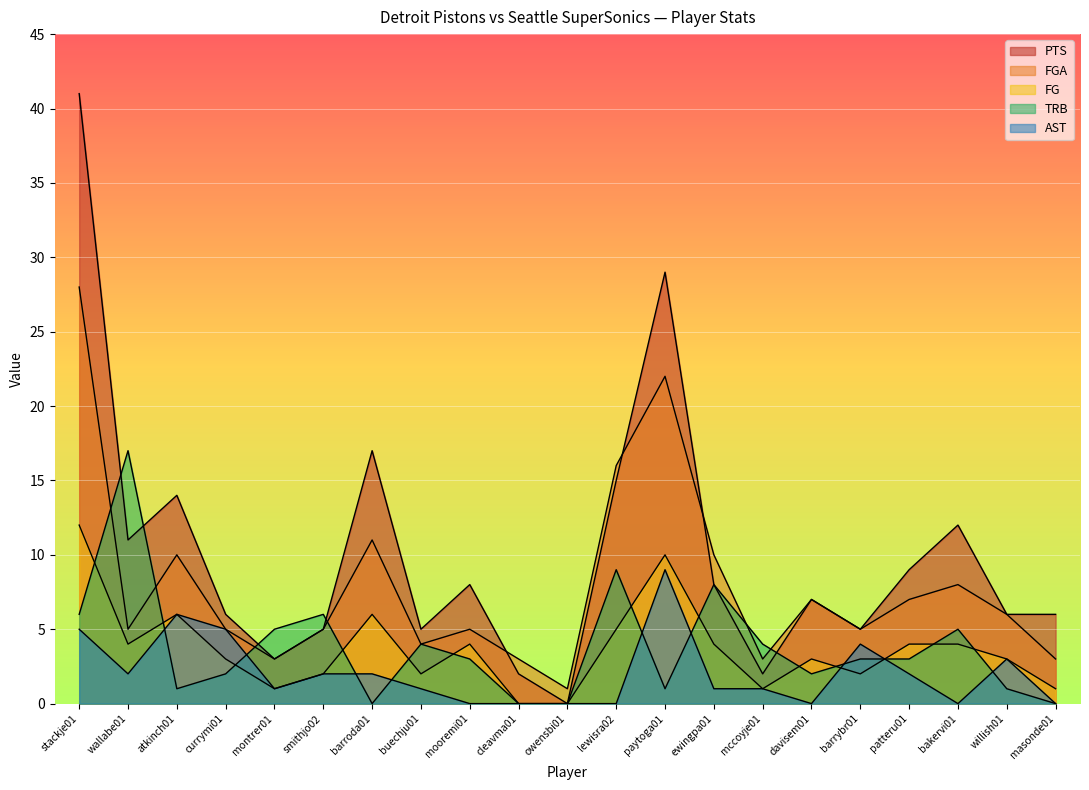

Does the chart display data point markers on the line(s)?

No